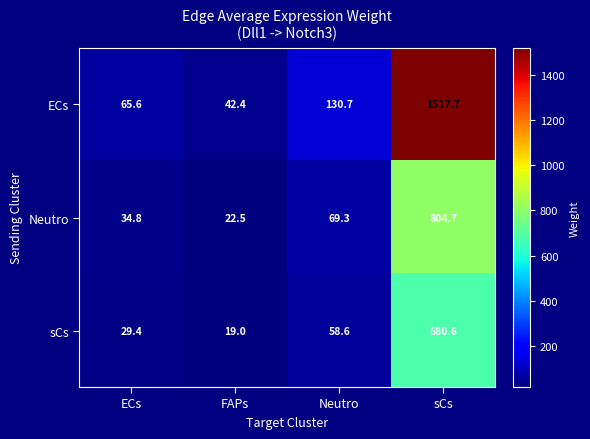

What is the total value across all series at Neutro?

258.6